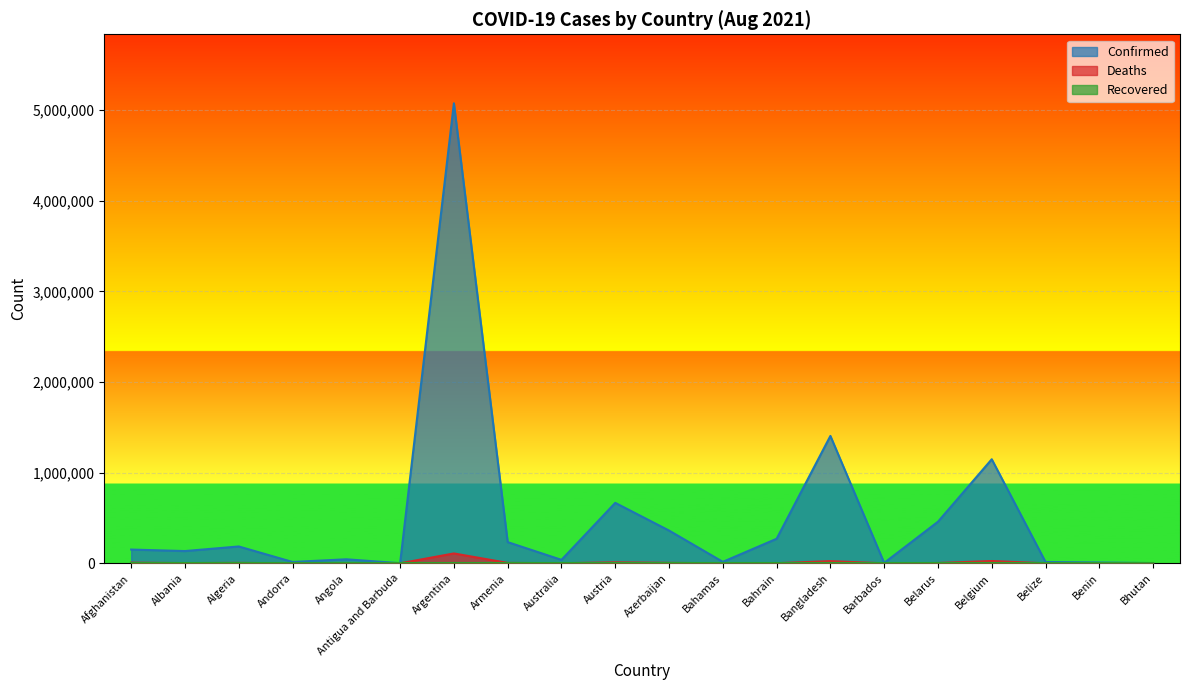

At which category does the chart reach its peak across all series?

Argentina